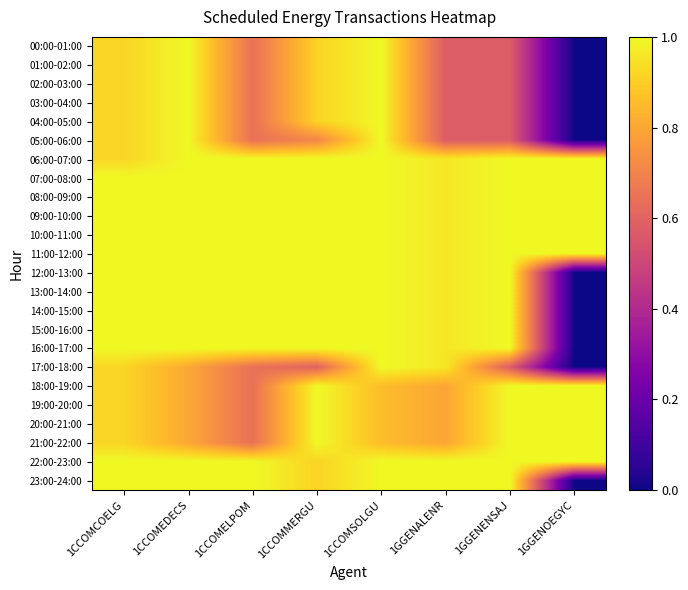

What is the greatest value displayed?

1.0